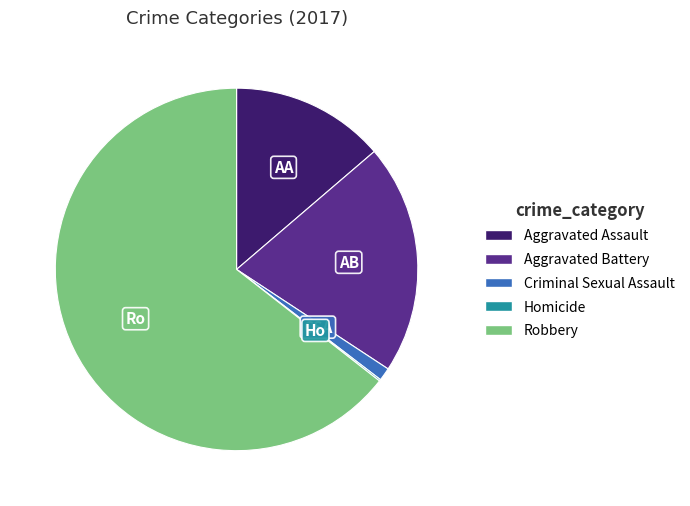

Is there a majority slice in this chart?

Yes